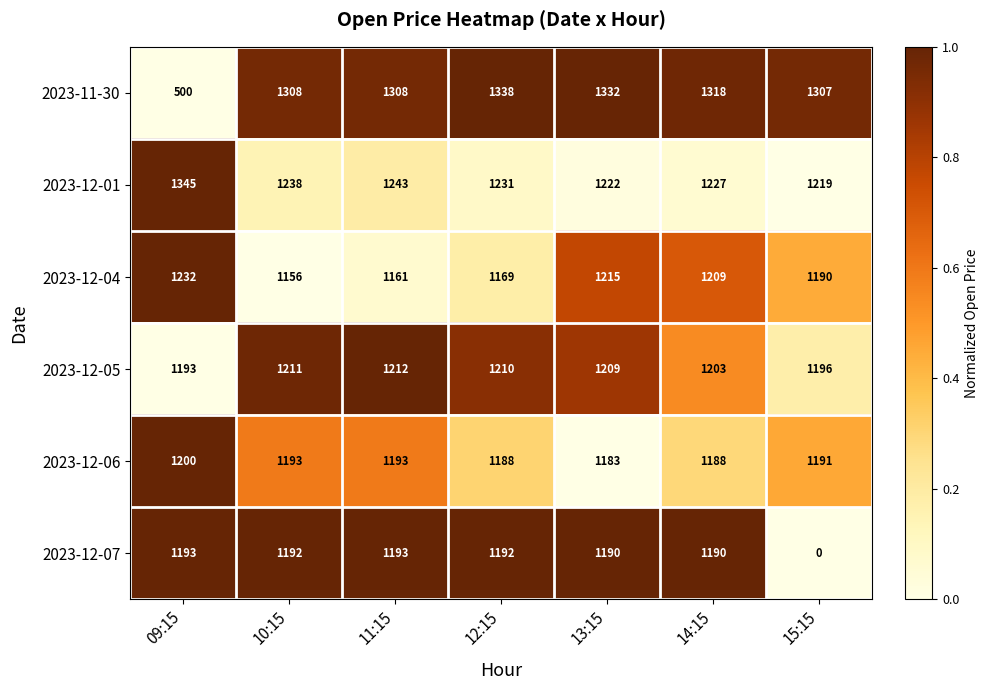

What is the difference between the 2023-12-04 values at 11:15 and 14:15?

48